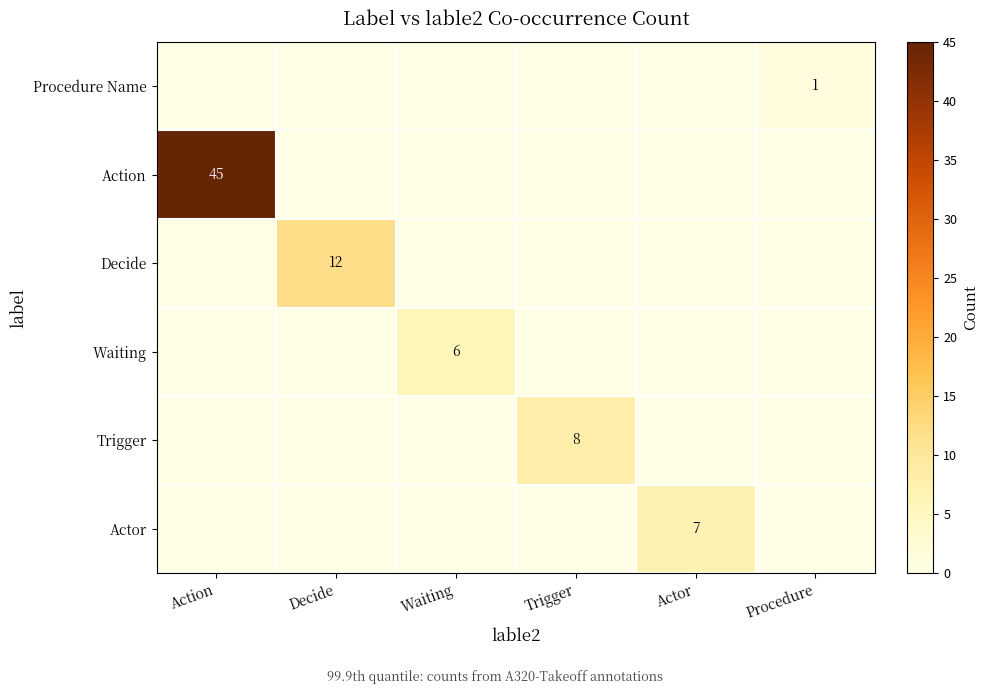

At how many categories does at least one series exceed 20?

1